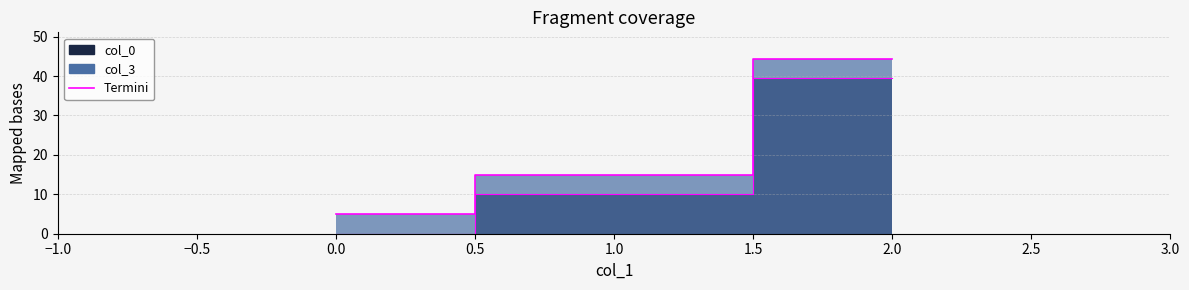

Rank the series by their average value, from highest to lowest.

col_3, col_0